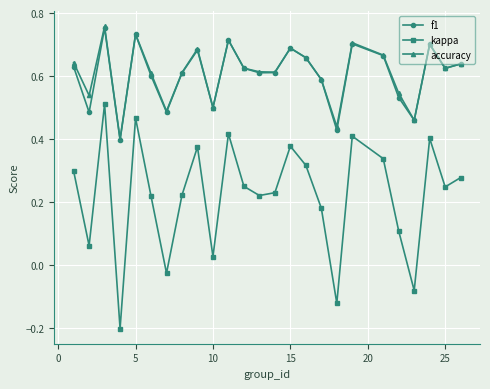

True or false: f1 has more than 2 interior local peaks.

True